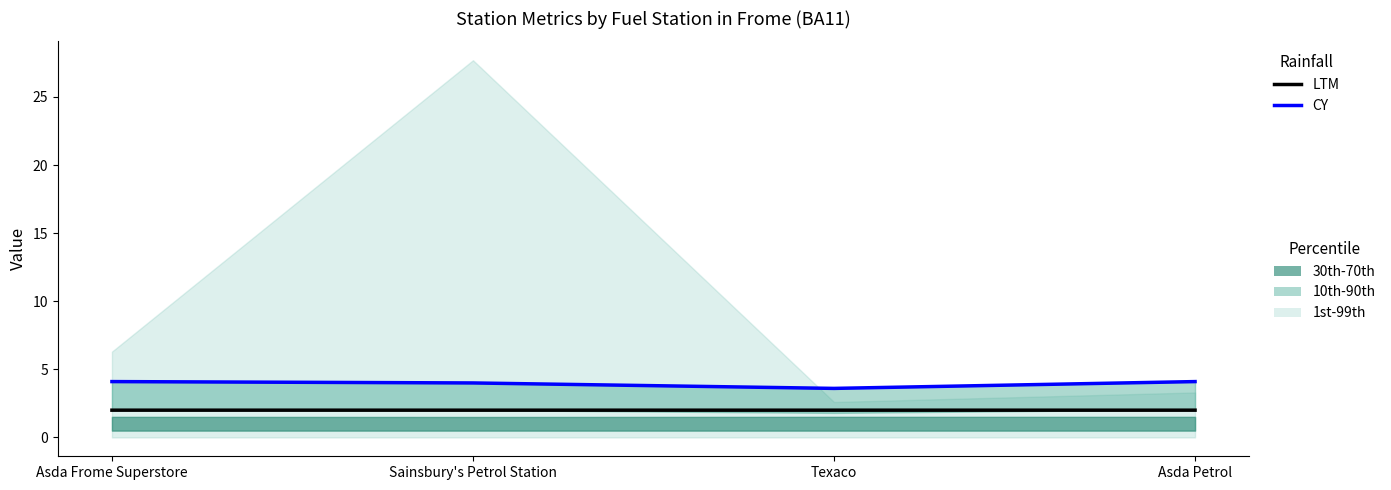

At which category is the sum across all series the highest?

Asda Petrol